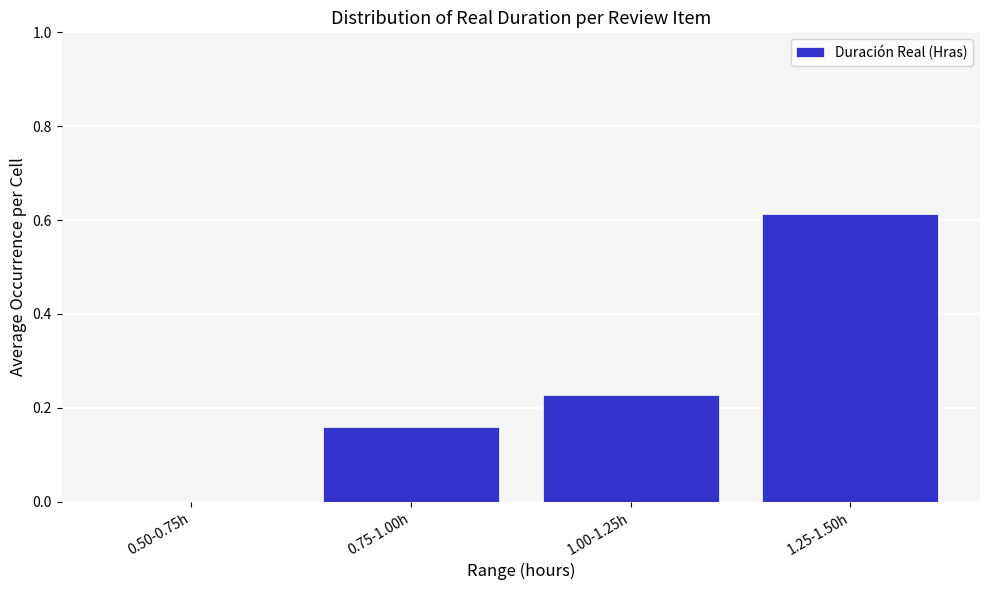

Between 0.75-1.00h and 1.00-1.25h, which is larger?

1.00-1.25h